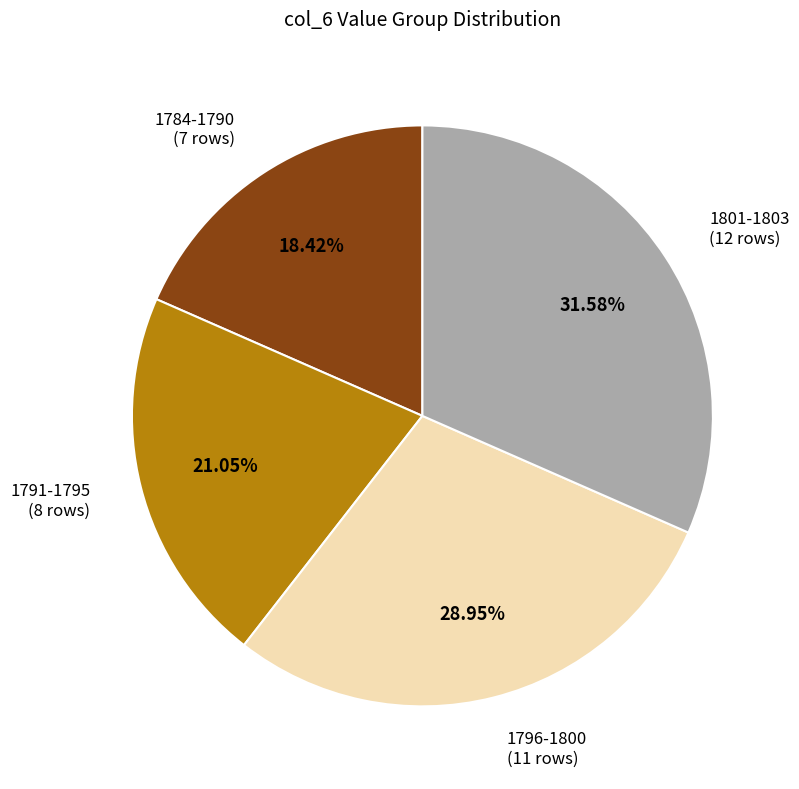

Is there any slice that represents more than half of the pie?

No